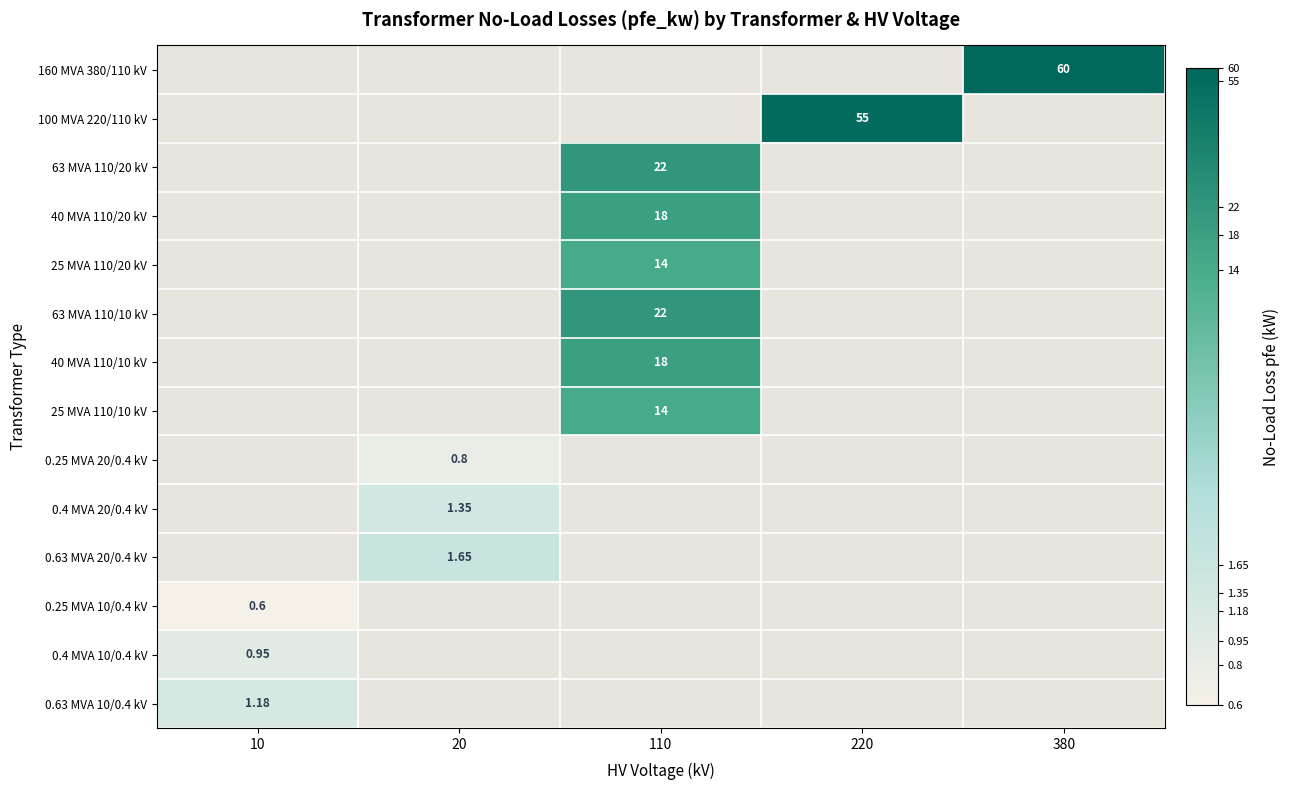

Which label corresponds to the smallest value in the chart?

10